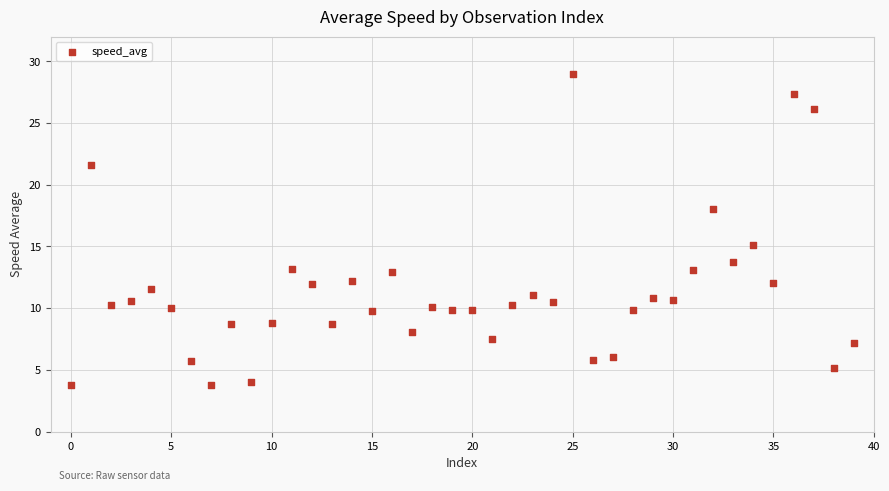

What is the range of Y values (max minus min)?

25.2